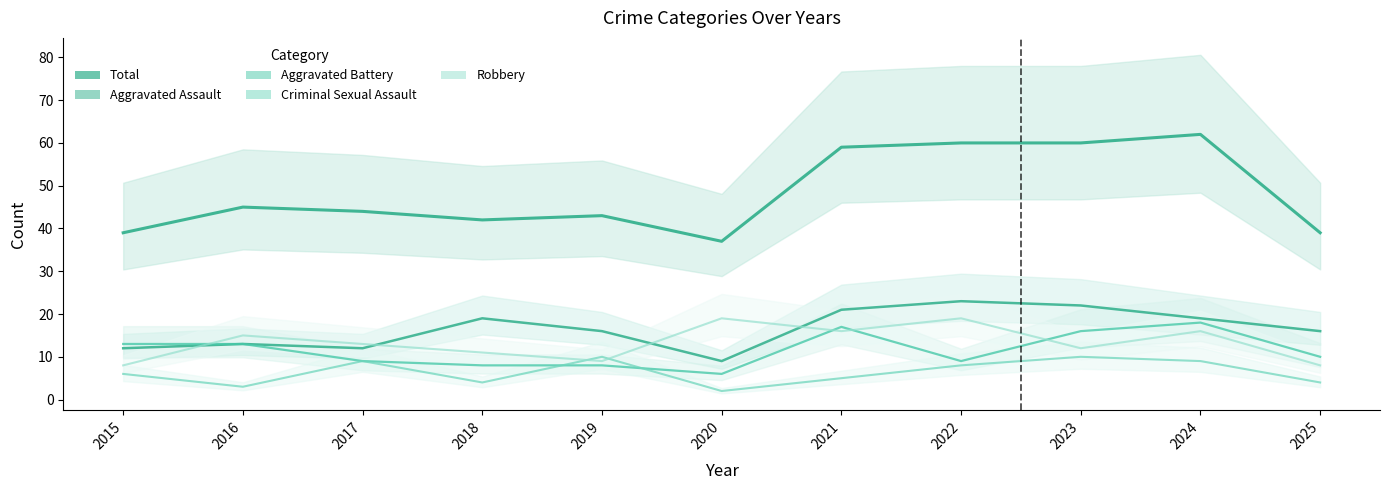

Is it true that Criminal Sexual Assault equals 4 at 2018?

True